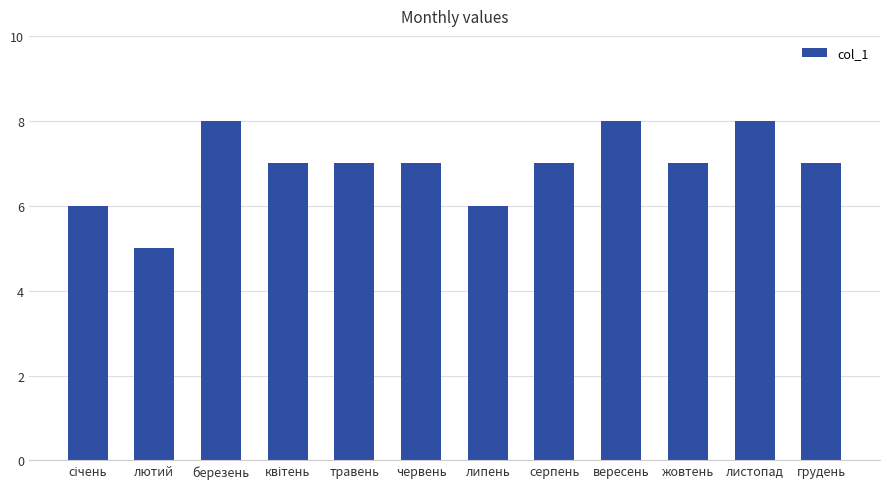

Reading right to left, extract all data points from this chart.

7	8	7	8	7	6	7	7	7	8	5	6